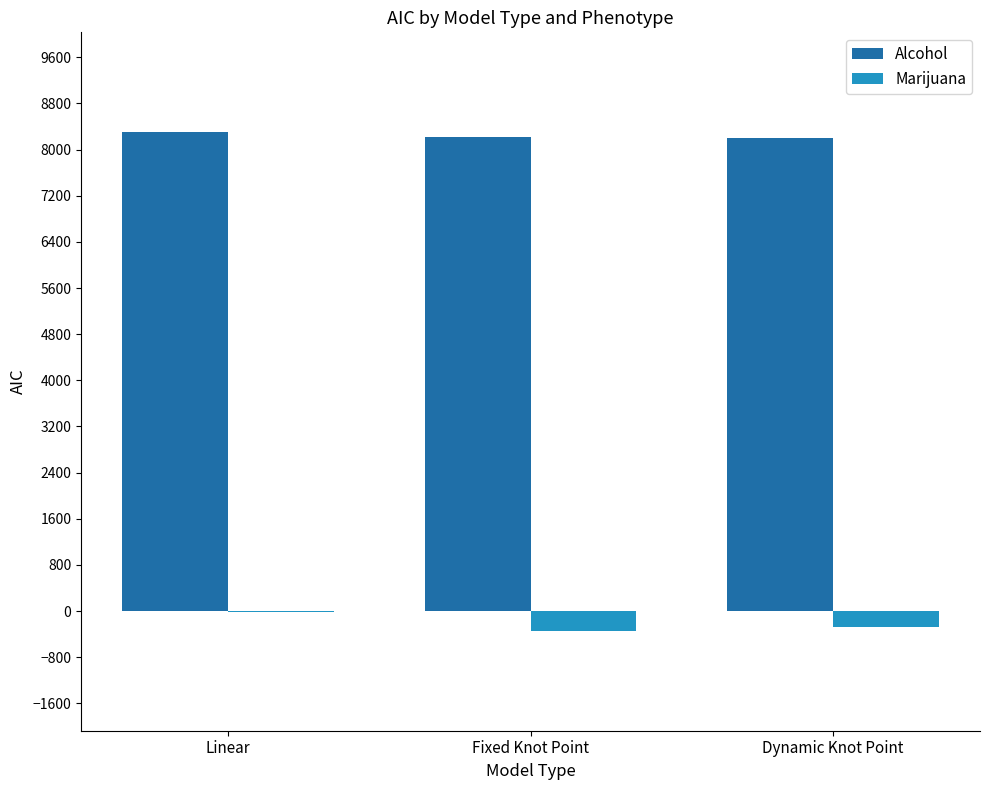

How many groups of bars are there?

3